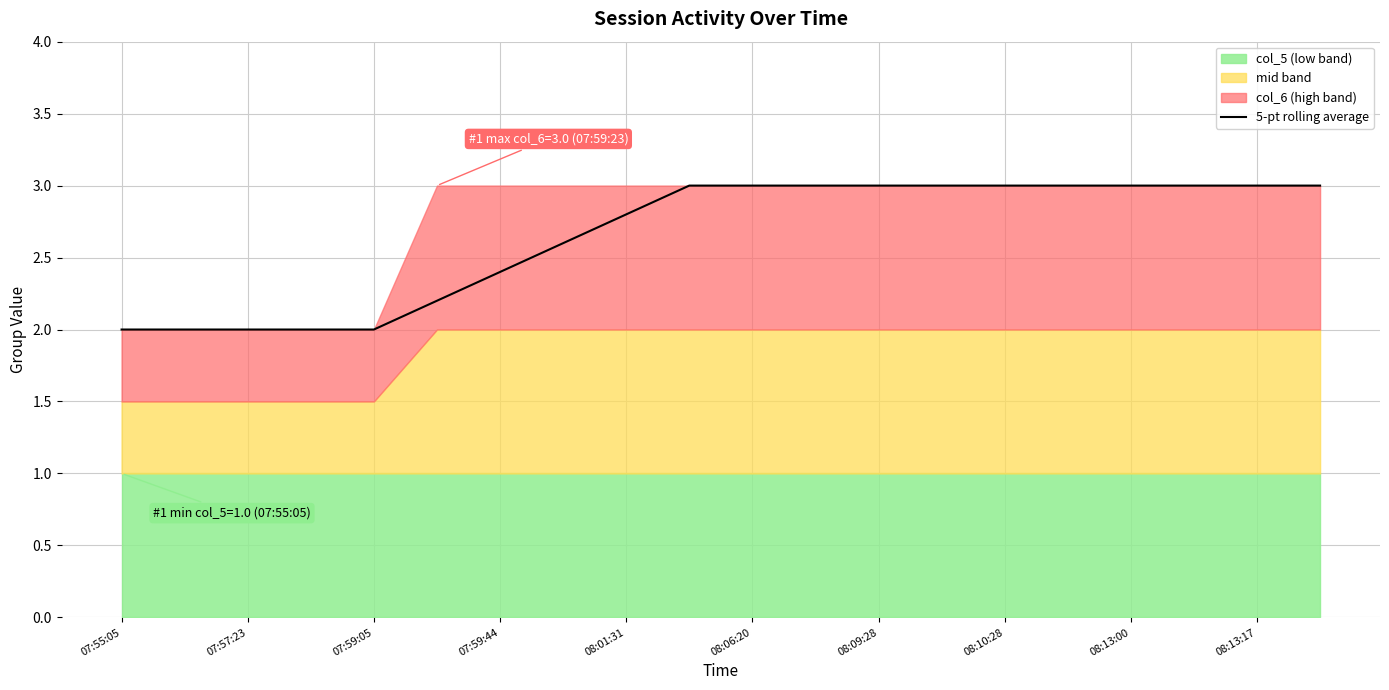

What is the difference between the maximum and minimum values?

1.0